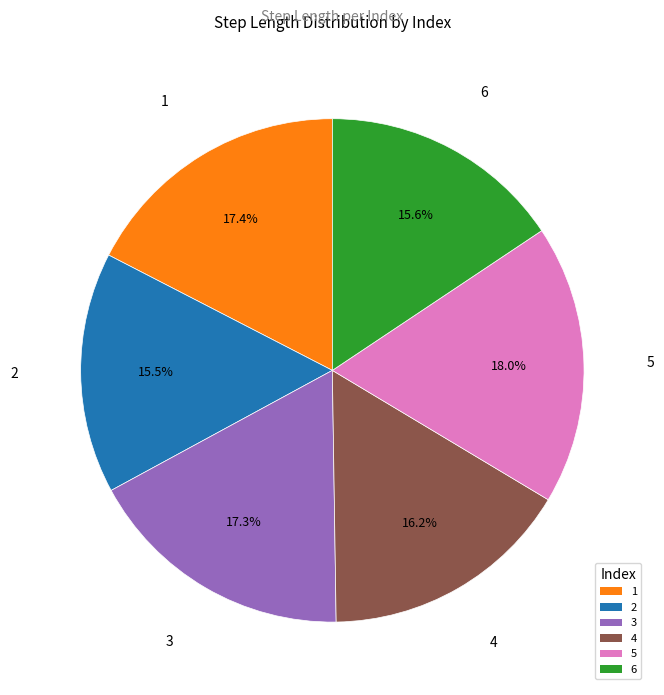

Is 4 the majority of the pie?

No